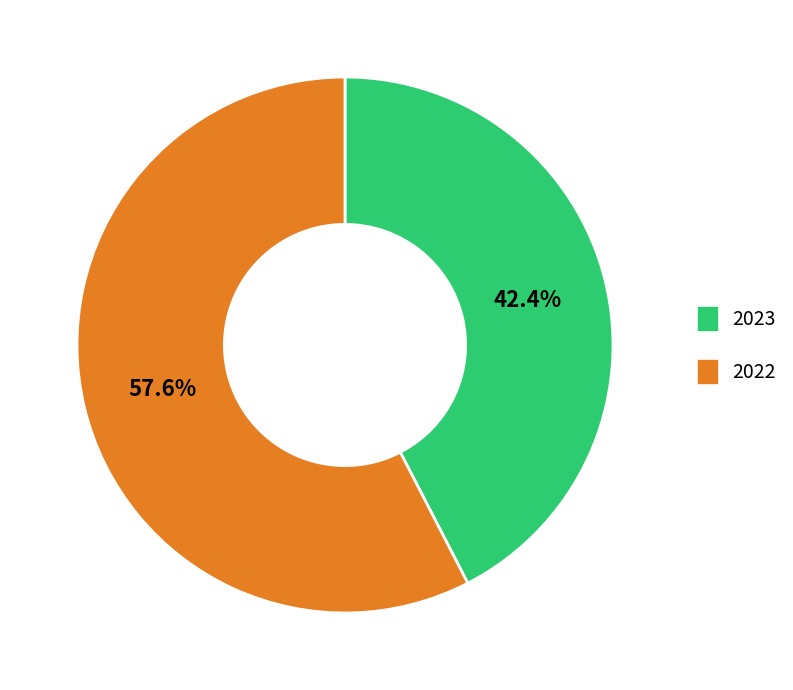

Count the number of slices in the pie.

2